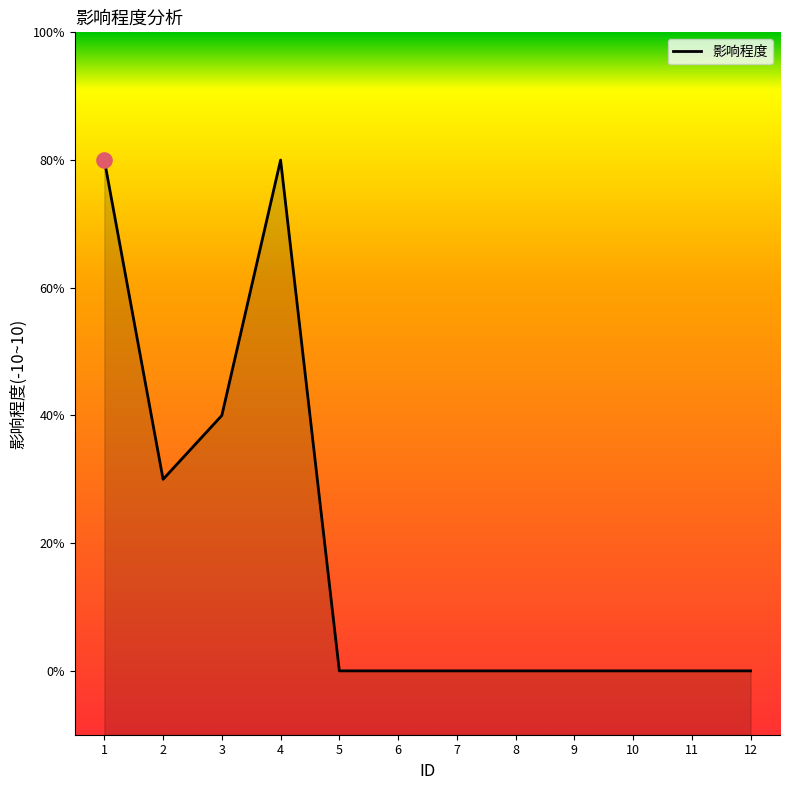

What is the change in value from 4 to 7?

-8